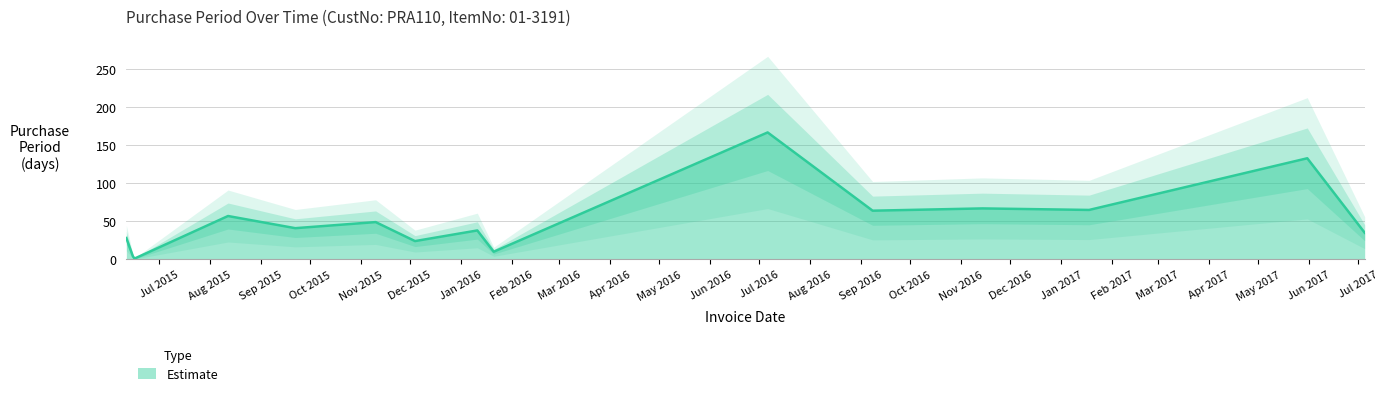

Rank the categories by value from lowest to highest.

2015-06-16, 2015-06-15, 2016-01-21, 2015-12-04, 2015-06-11, 2017-07-05, 2016-01-11, 2015-09-22, 2015-11-10, 2015-08-12, 2016-09-08, 2017-01-18, 2016-11-14, 2017-05-31, 2016-07-06